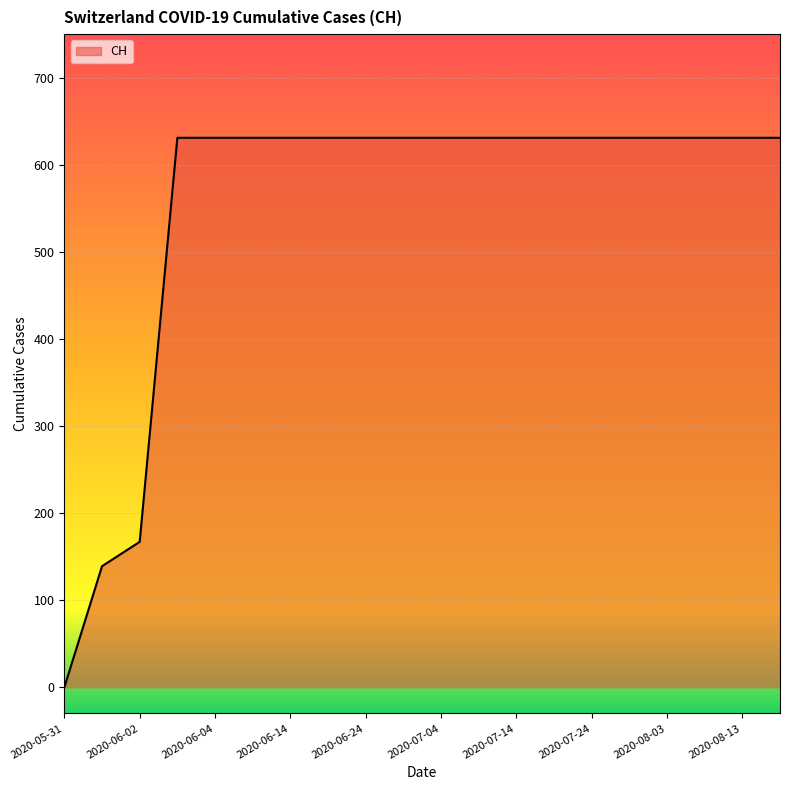

What is the maximum value shown in the chart?

631